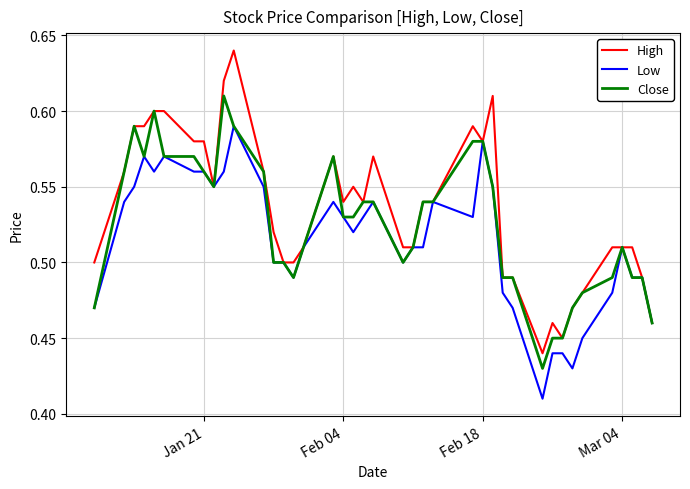

What is the difference between the second highest and minimum values in the High series?

0.2